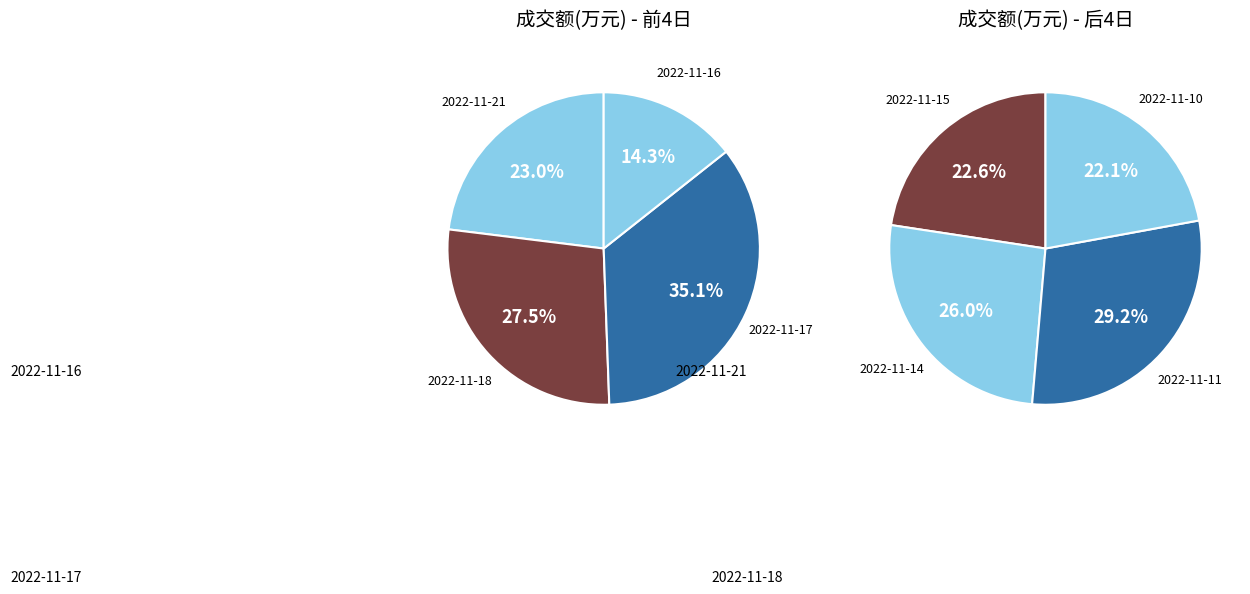

What is the change in value from 2022-11-16 to 2022-11-15?

+455